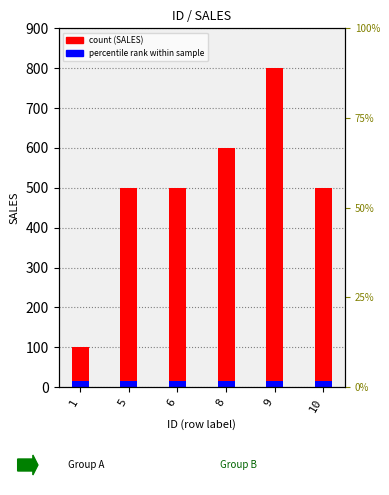

Reading left to right, transcribe all the data shown in this chart.

100	500	500	600	800	500